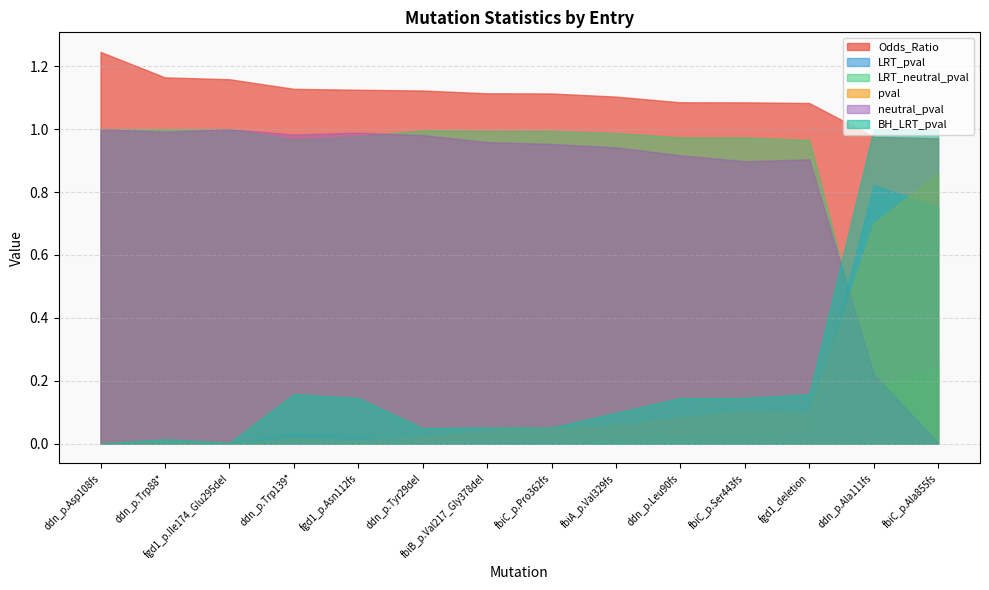

What are all the series names shown in the legend?

Odds_Ratio, LRT_pval, LRT_neutral_pval, pval, neutral_pval, BH_LRT_pval